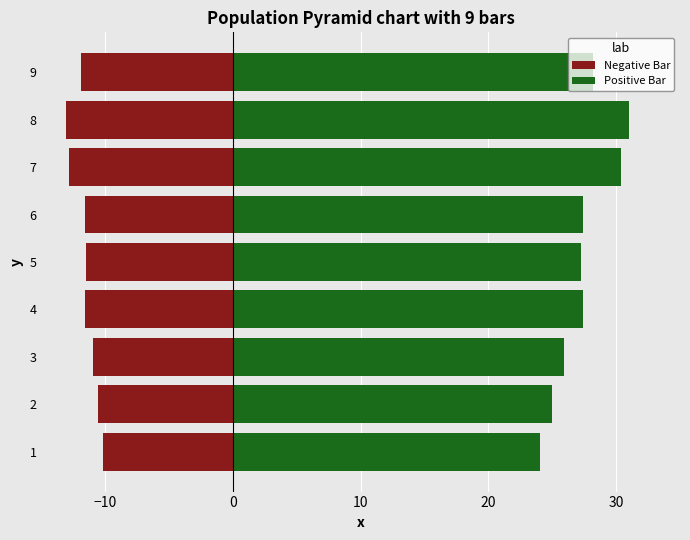

True or false: Negative Bar has a value of -10.6 at 2.

True